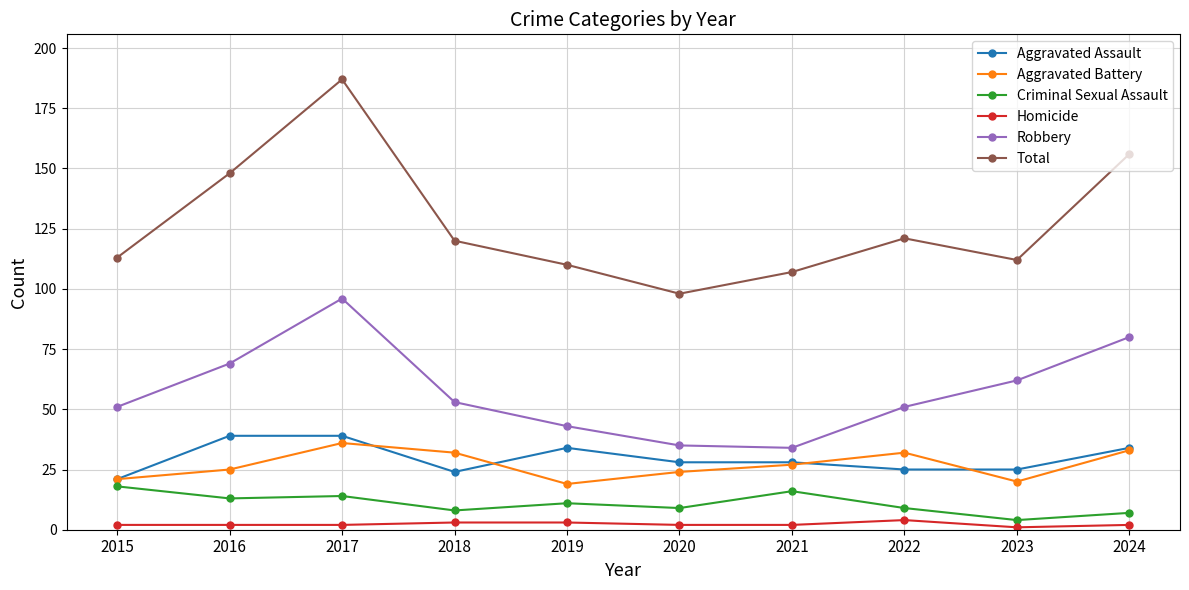

At which category does Aggravated Battery reach its first local valley?

2019